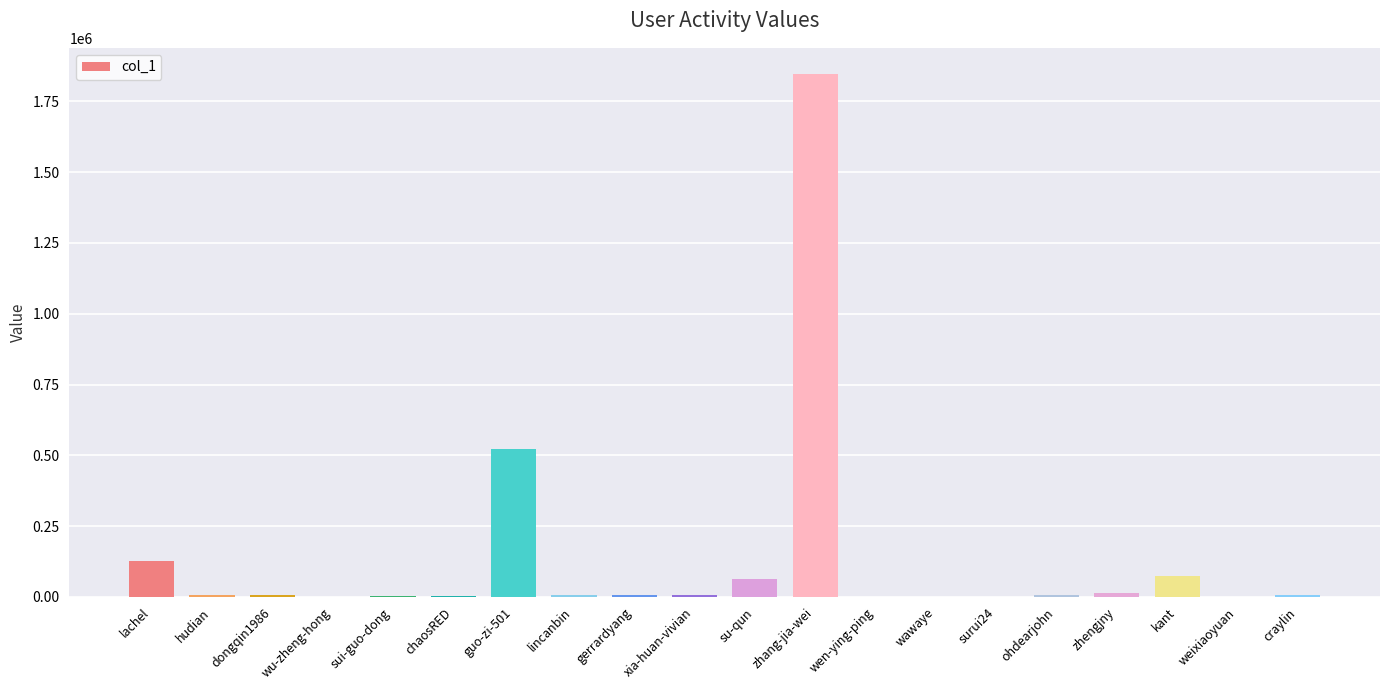

How many distinct data groups are displayed?

1